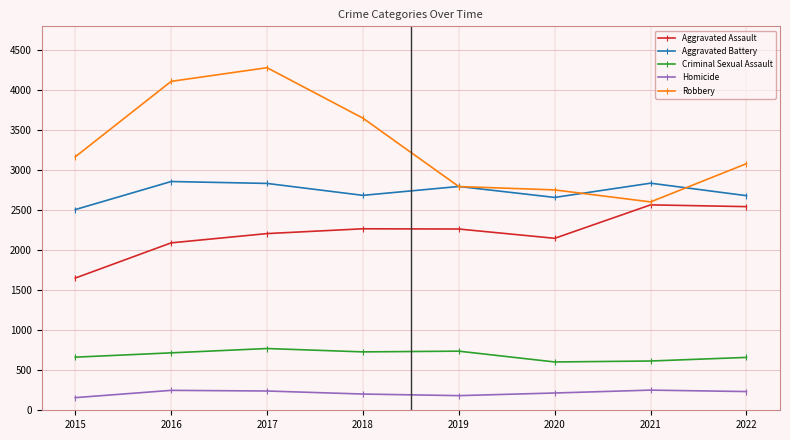

The value of Aggravated Assault at 2016 is 1155. True or false?

False